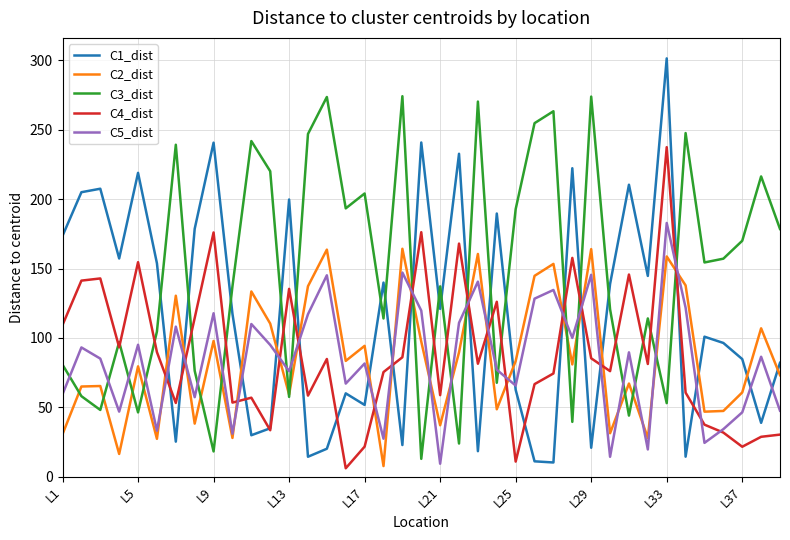

What is the maximum value shown in the chart?

301.4